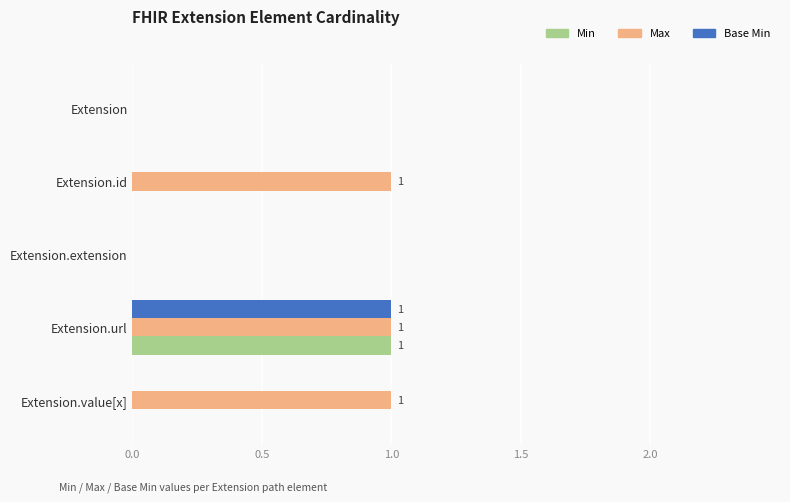

At which label does Base Min reach its peak?

Extension.url